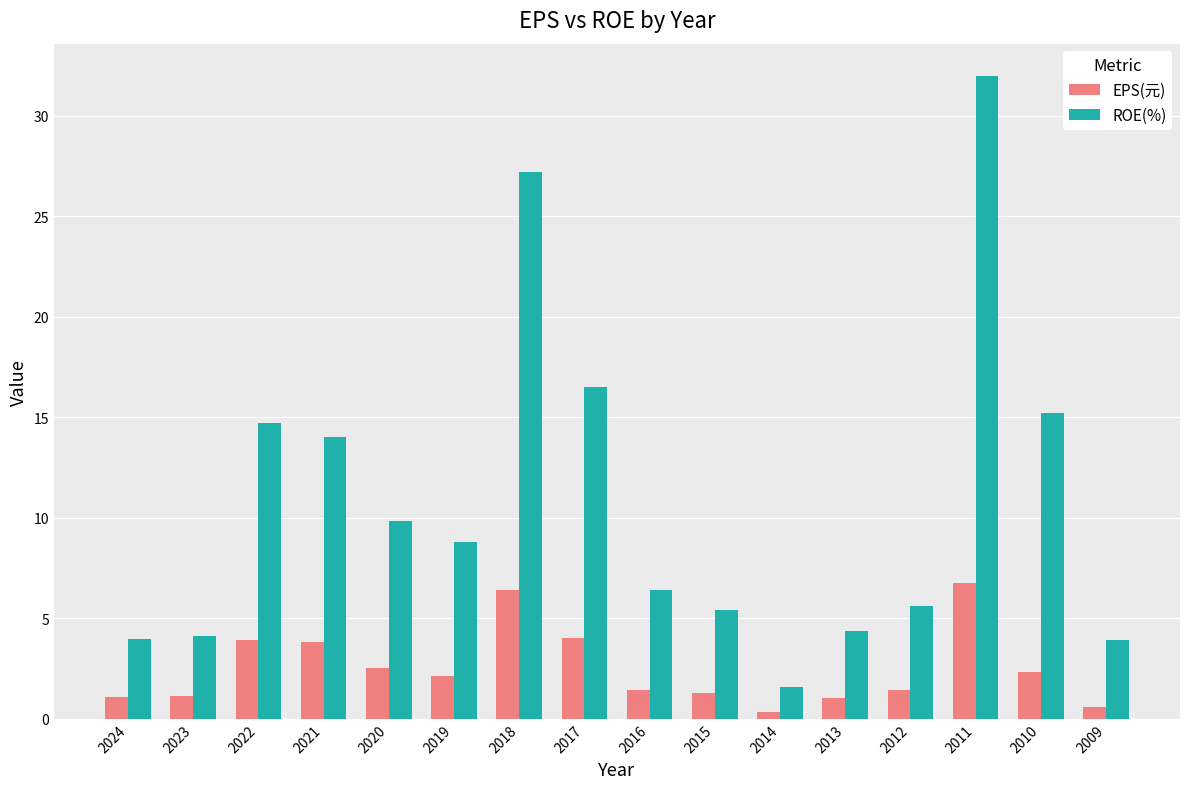

What is the difference between the ROE(%) values at 2024 and 2011?

28.0